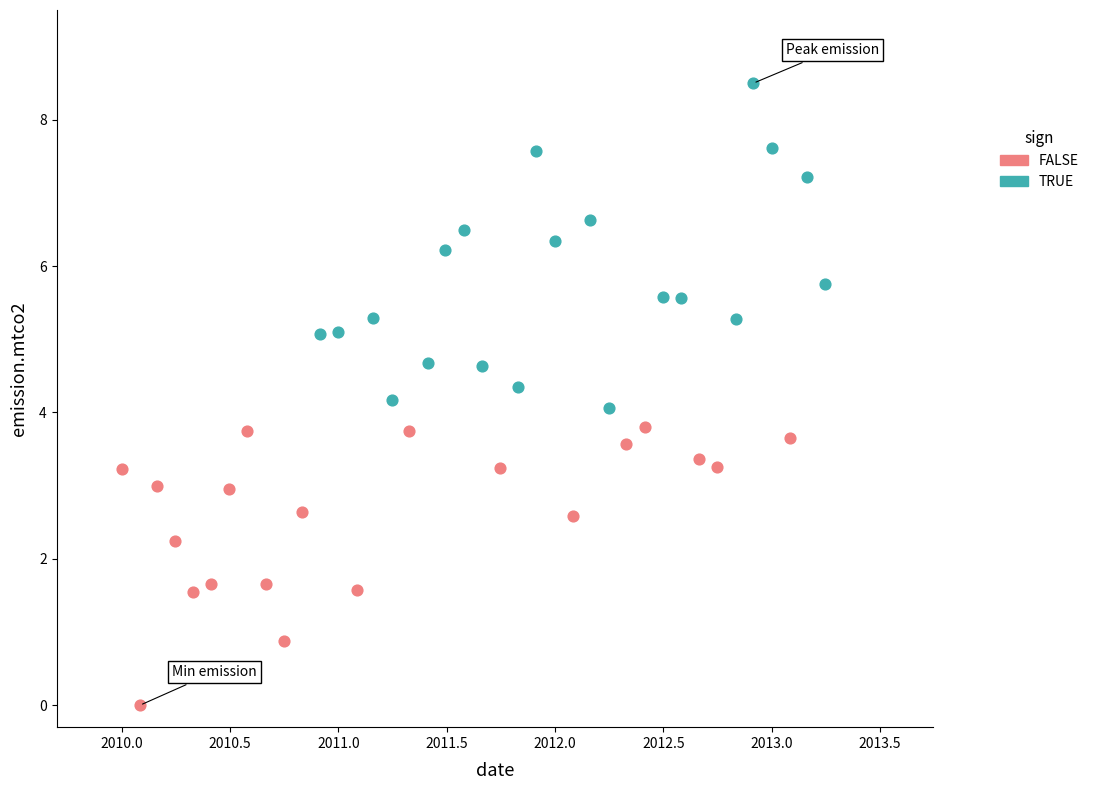

Which series reaches the minimum Y coordinate?

FALSE